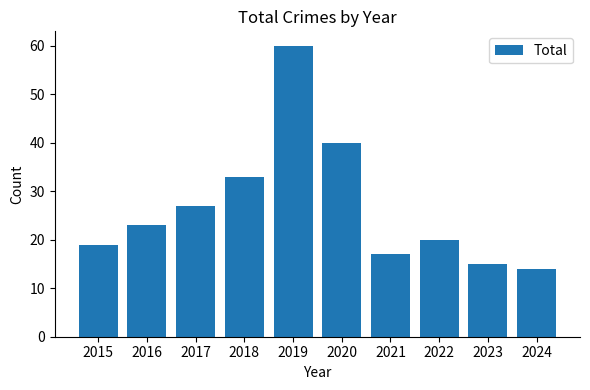

Reading left to right, what are all the values shown in this chart?

2015=19	2016=23	2017=27	2018=33	2019=60	2020=40	2021=17	2022=20	2023=15	2024=14